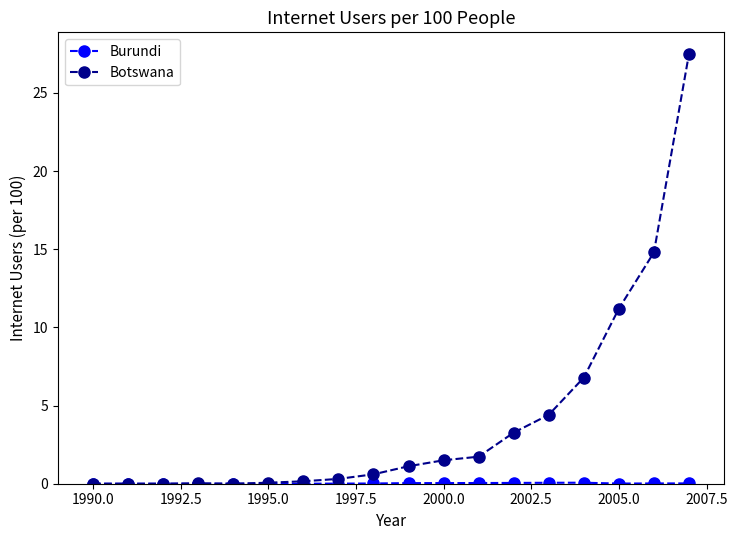

How many lines are shown in the chart?

2